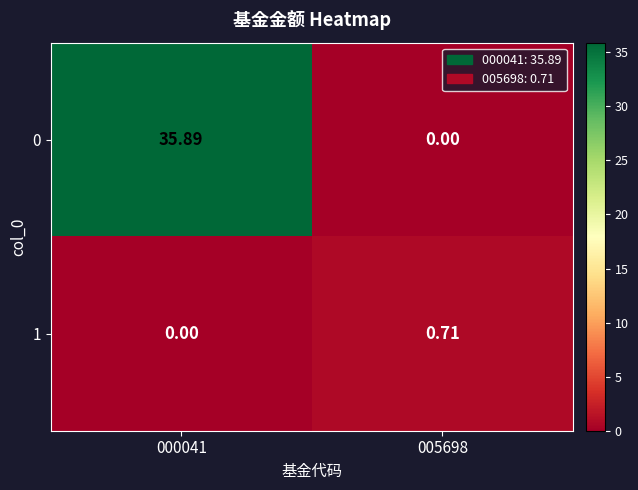

Which has a higher value, 005698 or 000041?

000041